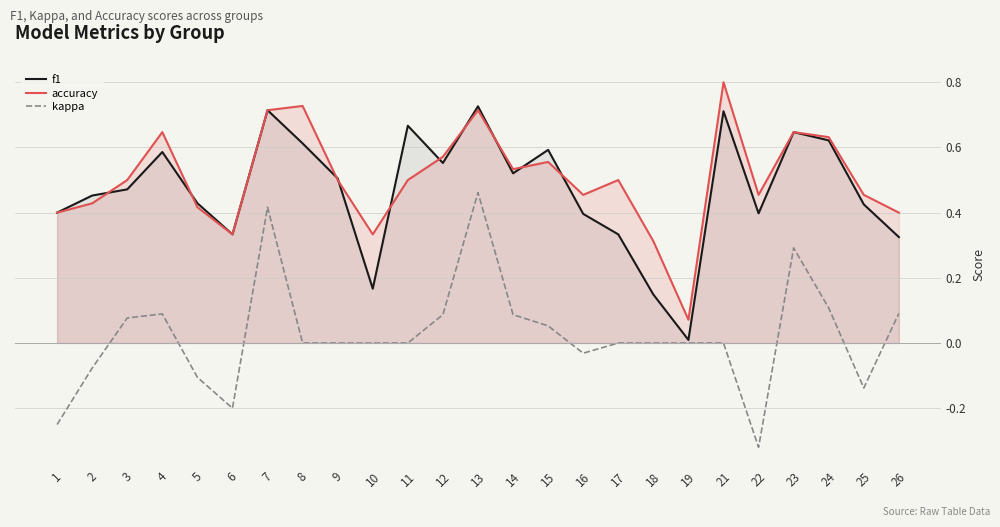

True or false: accuracy and kappa cross at least once.

False